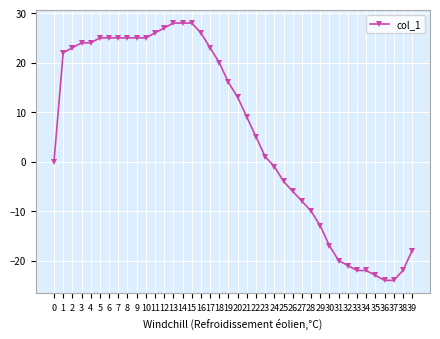

How many values are below 13?

20